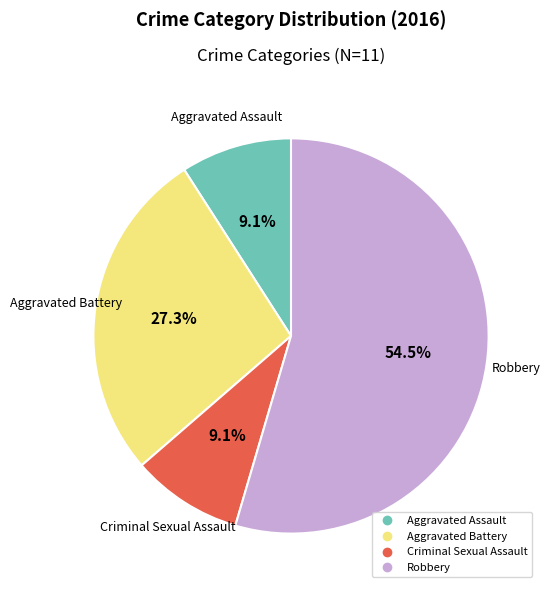

Is there a majority slice in this chart?

Yes